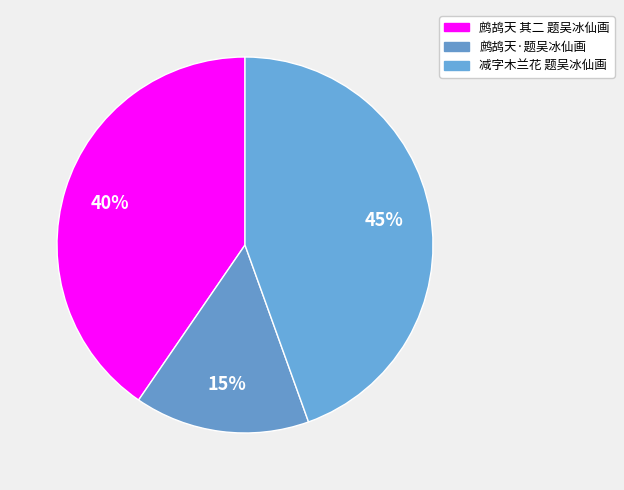

True or false: 鹧鸪天·题吴冰仙画 accounts for 15% of the total.

True